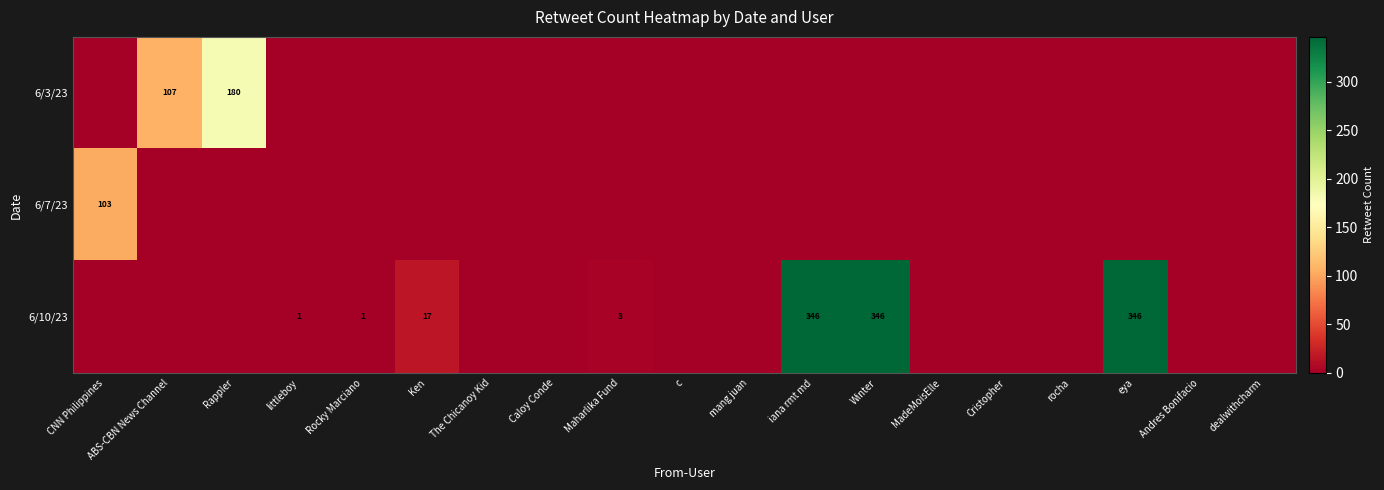

What is the sum of the 6/3/23 values at Rappler and ABS-CBN News Channel?

287